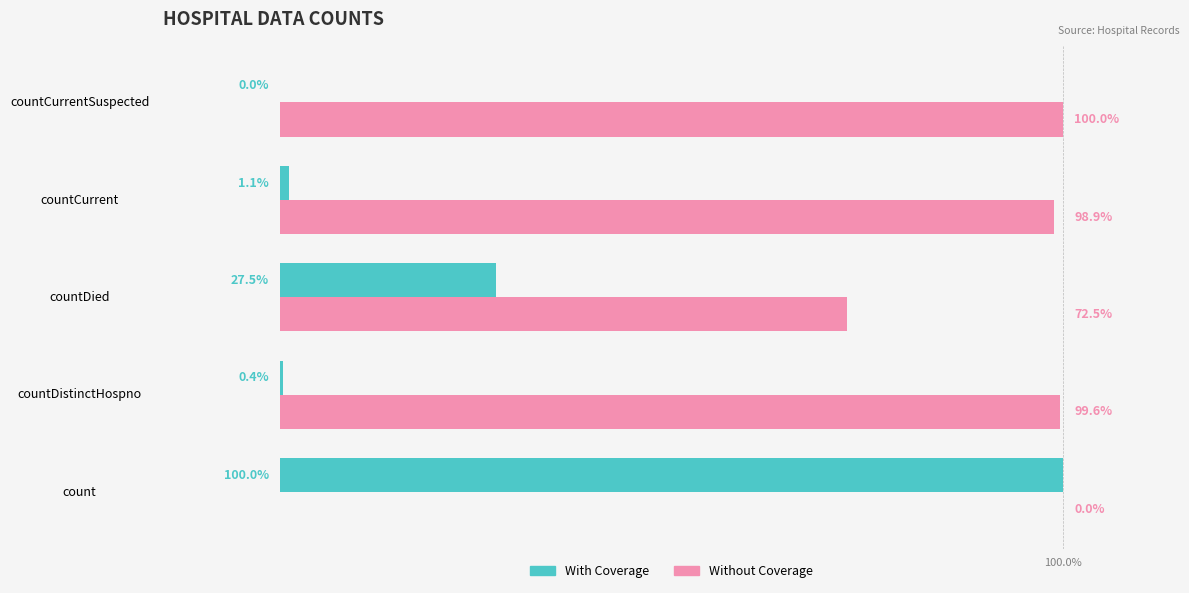

What are all the series names shown in the legend?

With Coverage, Without Coverage